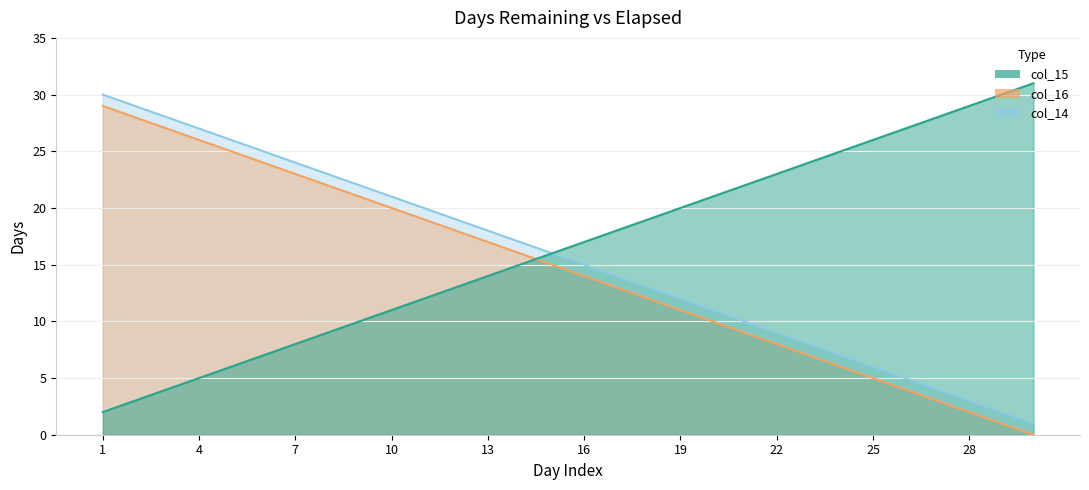

What is the total value across all series at 5?

57